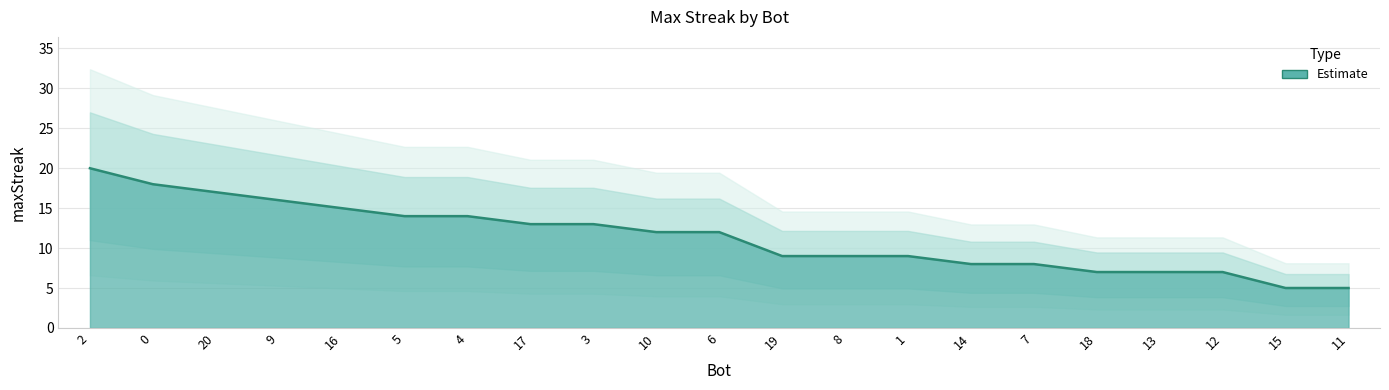

What is the change in value from 7 to 11?

-3